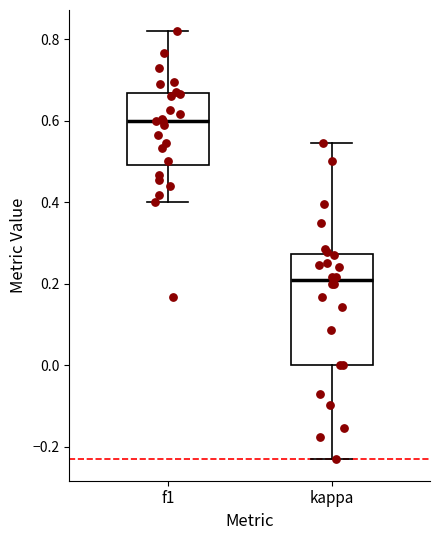

Reading left to right, transcribe this box plot: for each box, give where its median line is, the range the box spans, and where its two whiskers end, as read against the y-axis. The values are not printed on the chart, so give them approximately, as read against the axis.

f1: median 0.60, box 0.50 to 0.66, whiskers 0.40 to 0.82
kappa: median 0.20, box 0.00 to 0.28, whiskers -0.24 to 0.54